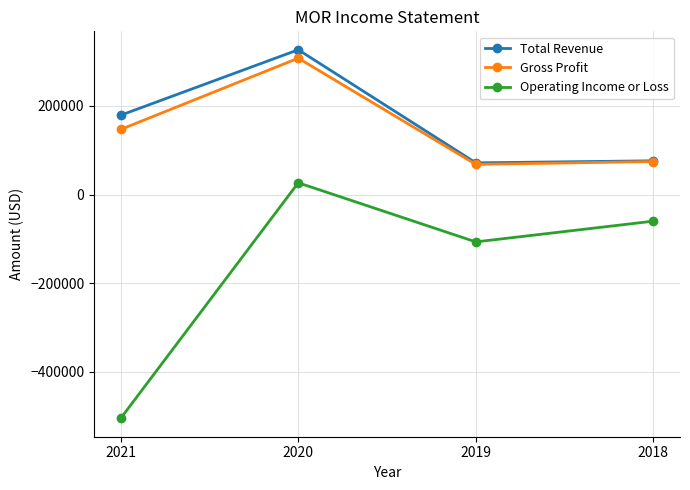

What is the minimum value for Total Revenue?

71600